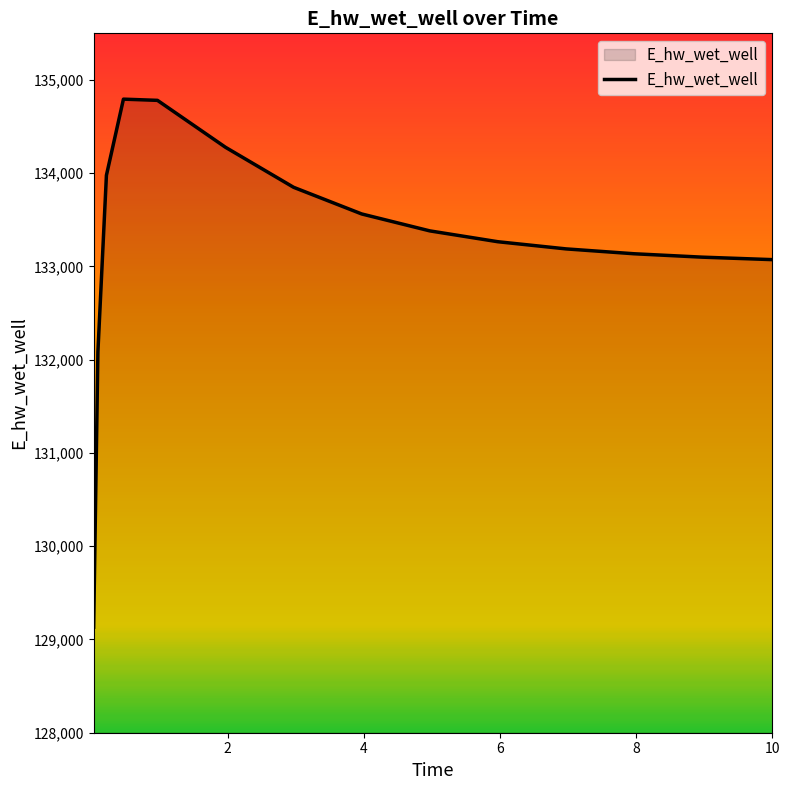

What is the difference between the maximum and minimum values?

5662.1